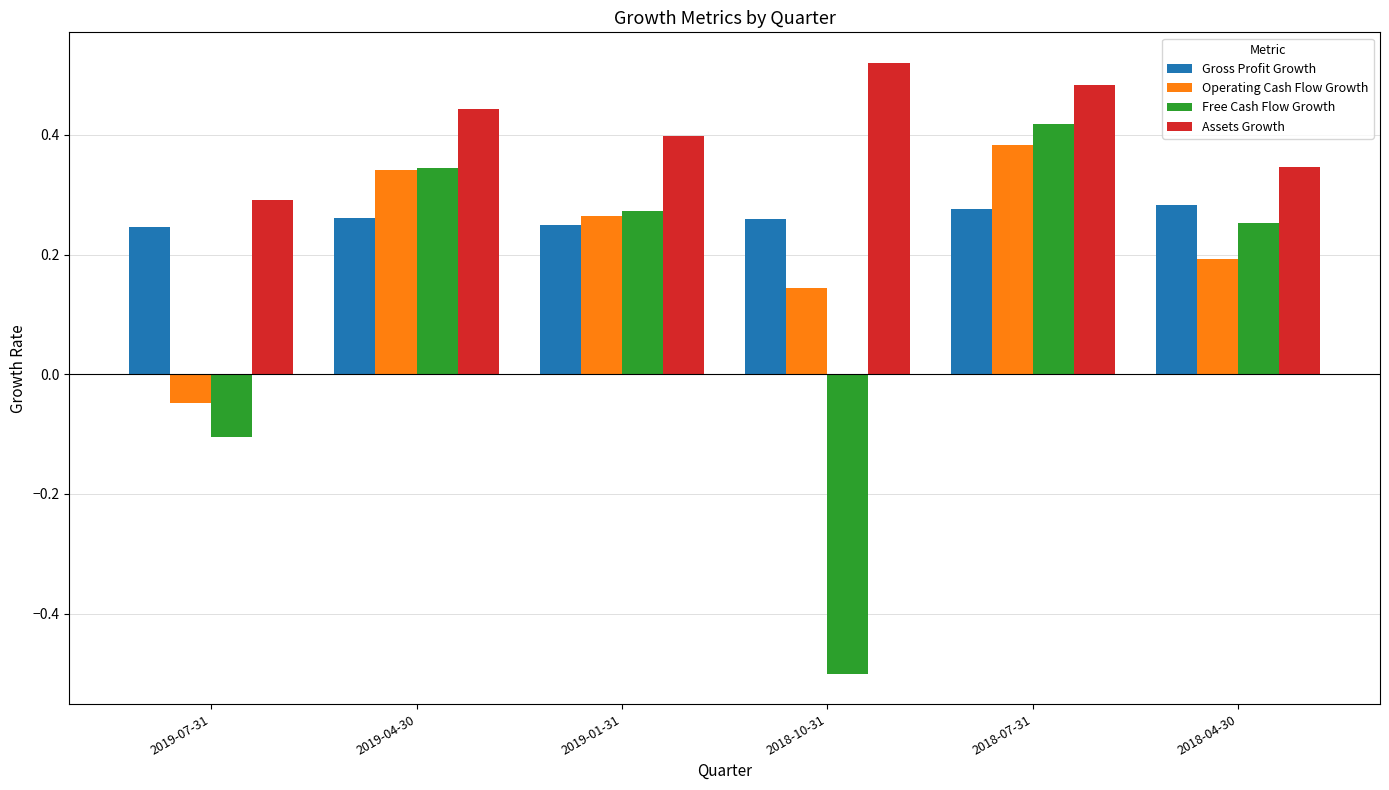

Are the bars grouped side by side (vs. stacked)?

Yes